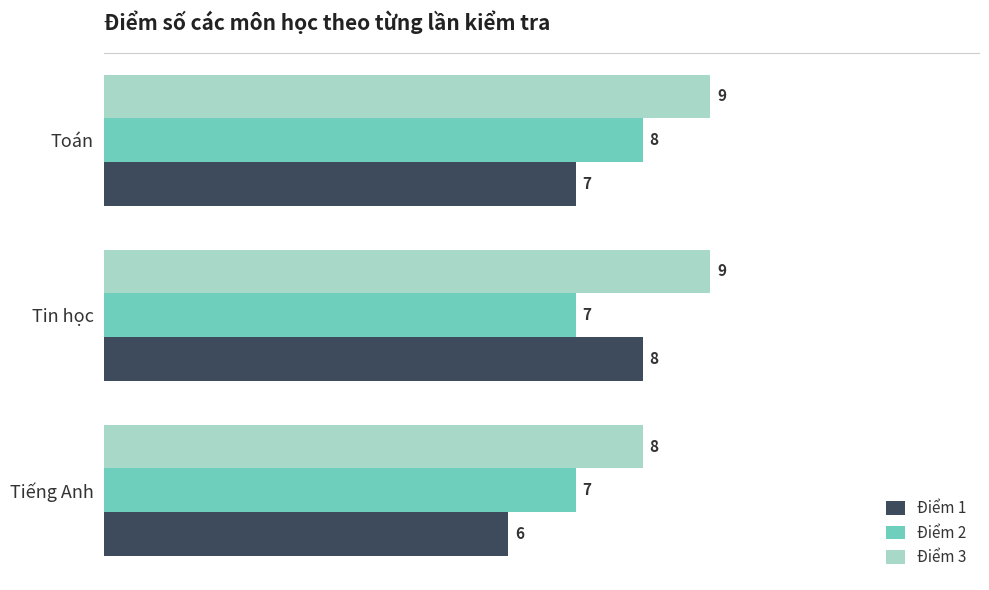

Is the value of Điểm 2 at Tin học greater than the value of Điểm 3 at Toán?

No